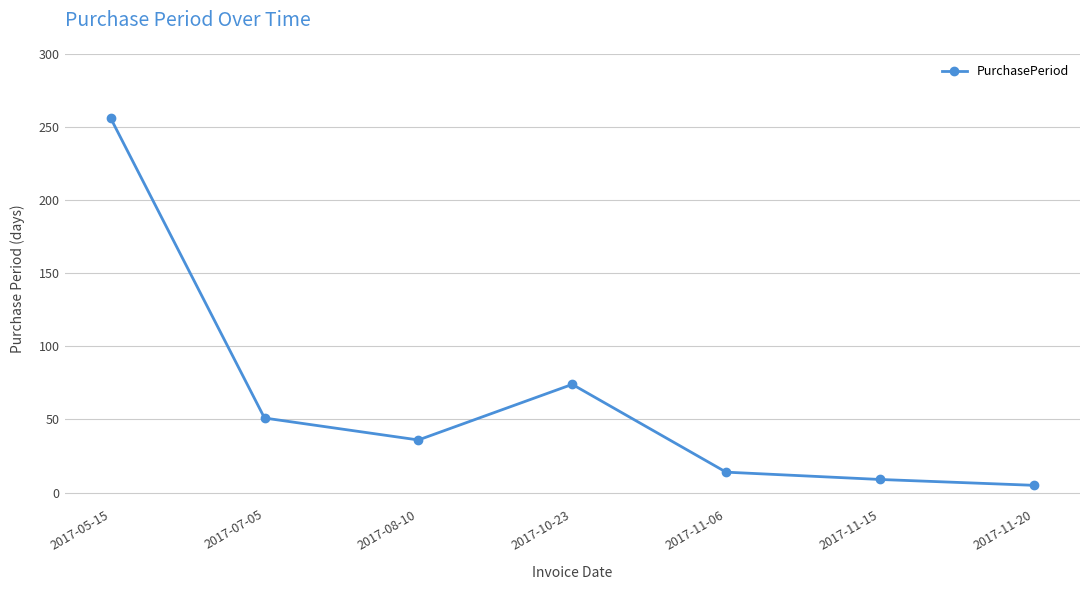

Does the chart have visible grid lines?

Yes